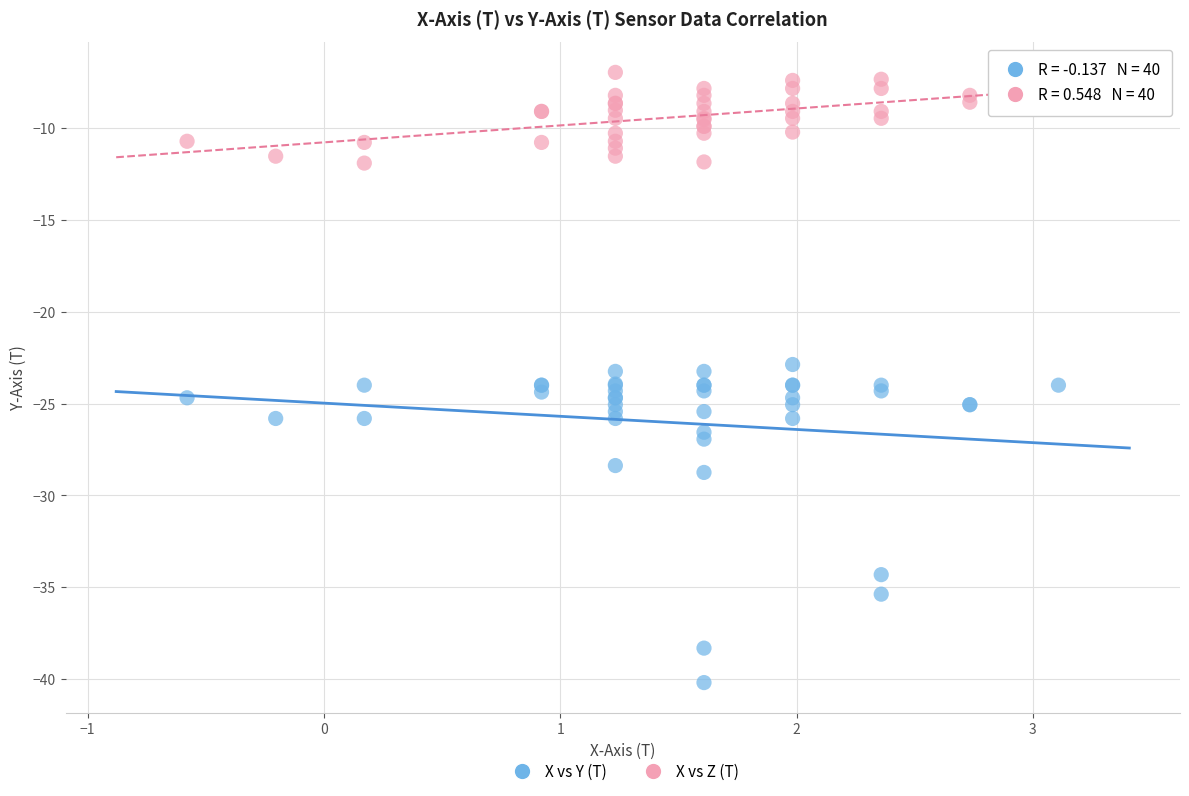

What is the X range (max minus min) for the scatter plot?

3.7